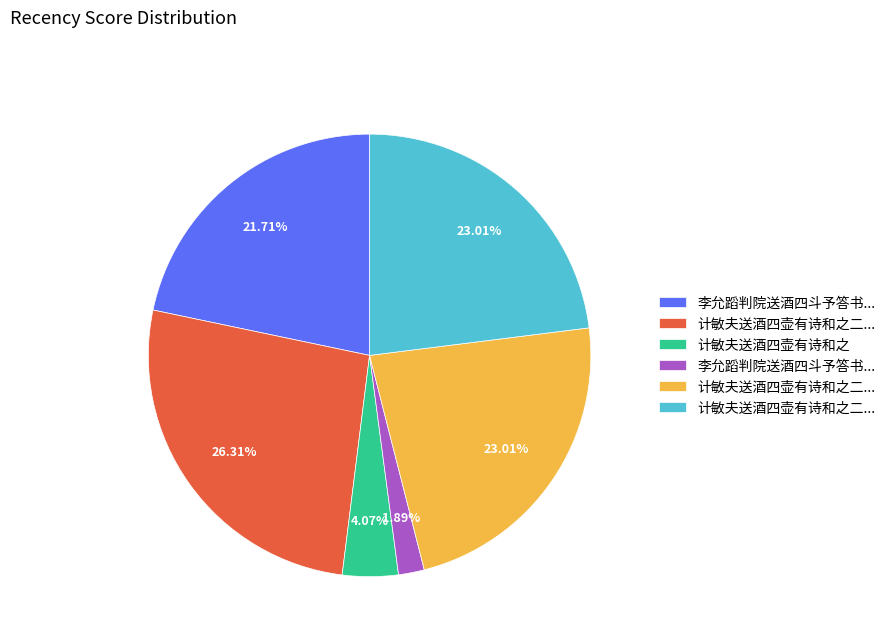

Is there a majority slice in this chart?

No